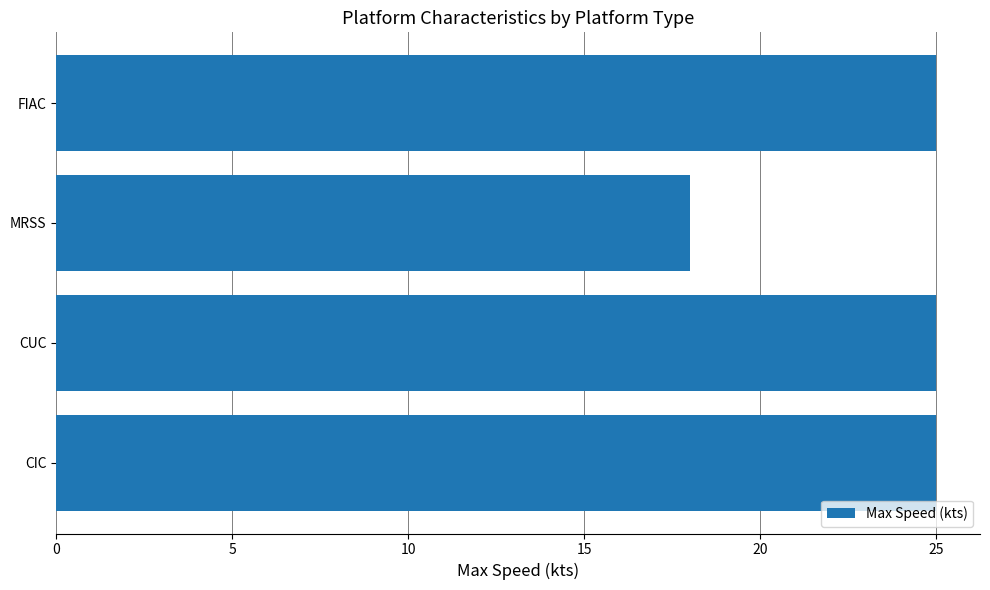

How many bars are there in total?

4